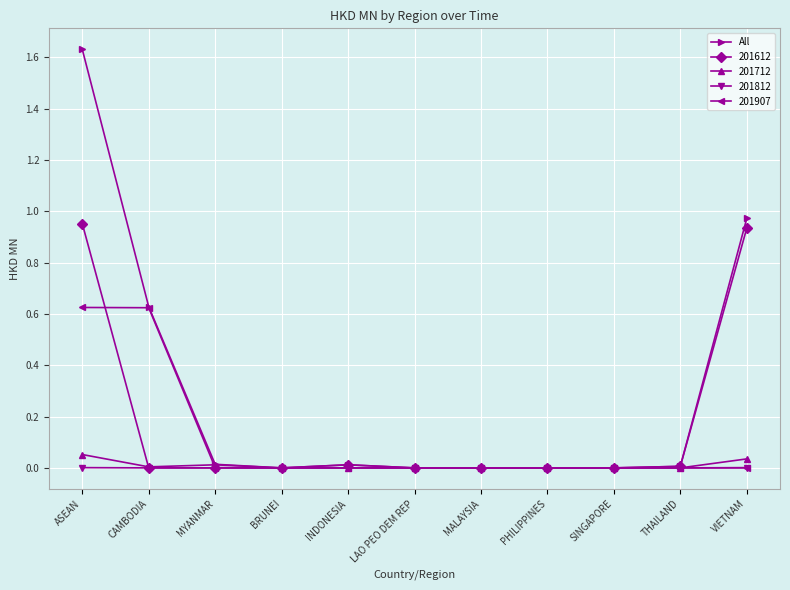

Is the value of 201812 at MALAYSIA greater than the value of All at ASEAN?

No